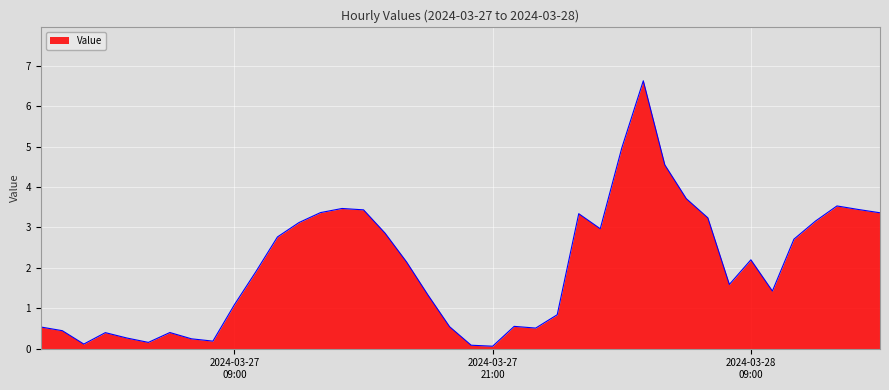

What is the difference between the maximum and minimum values?

6.6